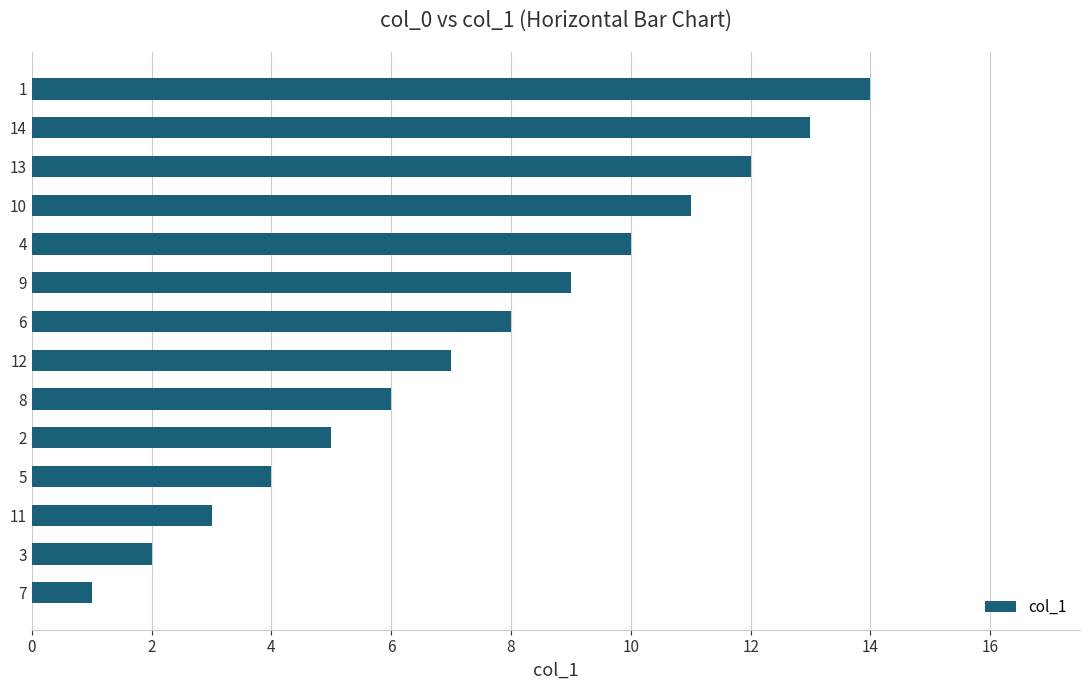

List the labels in order of value, largest first.

1, 14, 13, 10, 4, 9, 6, 12, 8, 2, 5, 11, 3, 7